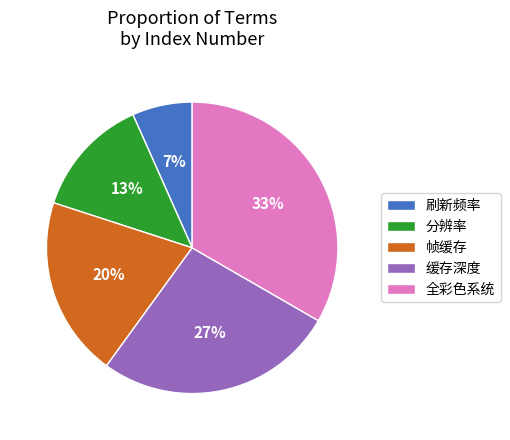

The 帧缓存 slice represents 31% of the pie. True or false?

False